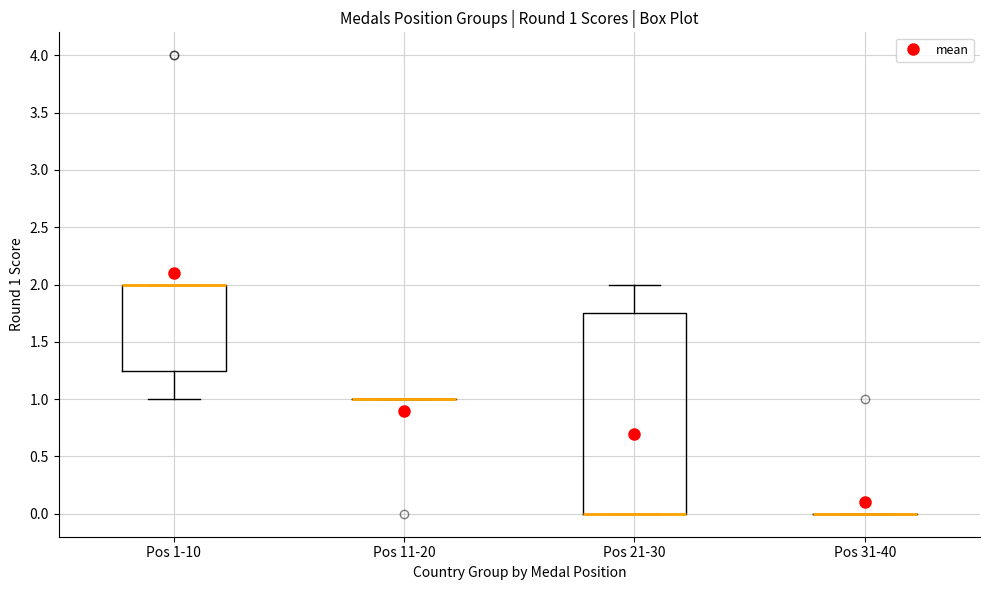

Comparing the boxes themselves (not the whiskers), which one is the tallest?

Pos 21-30